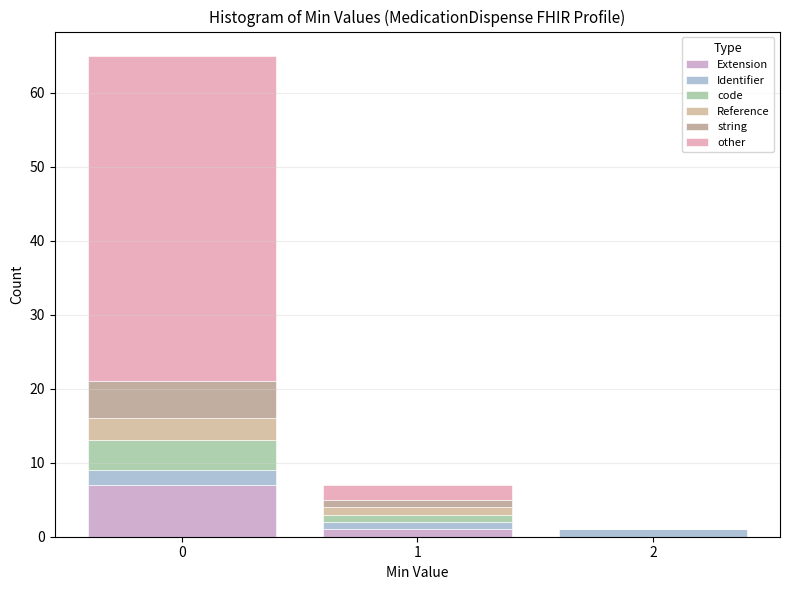

Which range on the x-axis has the tallest stacked bar (by total height)?

-0.5 to 0.5